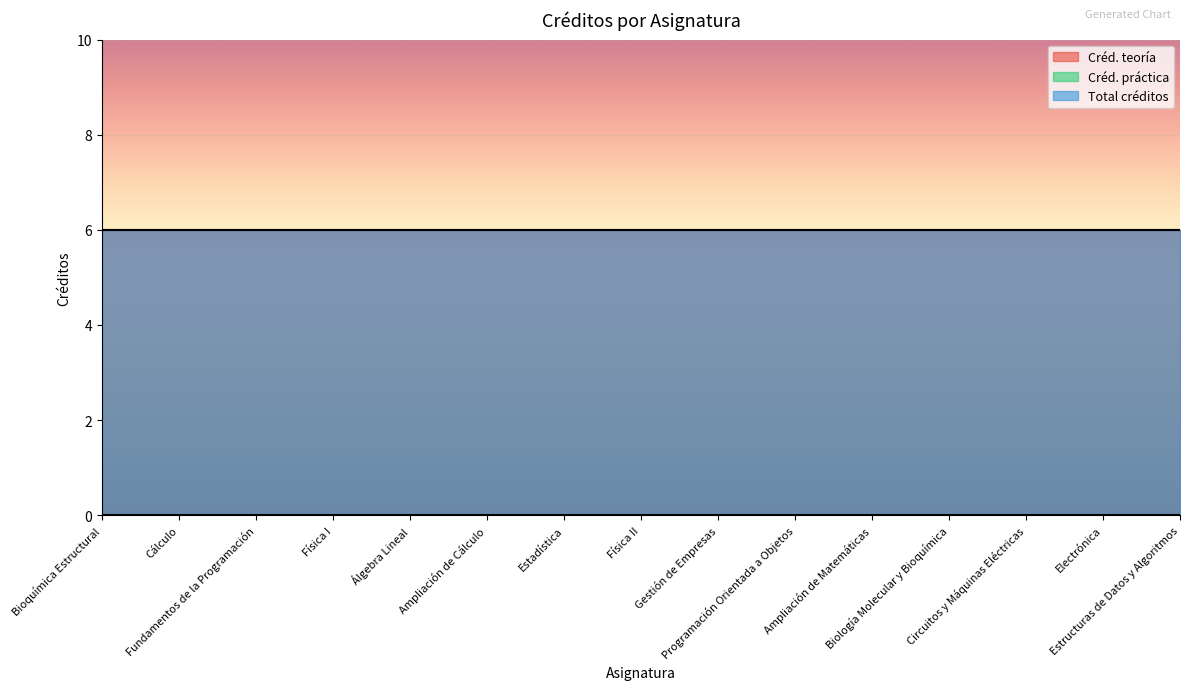

Reading left to right, extract all data points from this chart.

Créd. teoría: Bioquímica Estructural=6	Cálculo=6	Fundamentos de la Programación=6	Física I=6	Álgebra Lineal=6	Ampliación de Cálculo=6	Estadística=6	Física II=6	Gestión de Empresas=6	Programación Orientada a Objetos=6	Ampliación de Matemáticas=6	Biología Molecular y Bioquímica=6	Circuitos y Máquinas Eléctricas=6	Electrónica=6	Estructuras de Datos y Algoritmos=6
Créd. práctica: Bioquímica Estructural=0	Cálculo=0	Fundamentos de la Programación=0	Física I=0	Álgebra Lineal=0	Ampliación de Cálculo=0	Estadística=0	Física II=0	Gestión de Empresas=0	Programación Orientada a Objetos=0	Ampliación de Matemáticas=0	Biología Molecular y Bioquímica=0	Circuitos y Máquinas Eléctricas=0	Electrónica=0	Estructuras de Datos y Algoritmos=0
Total créditos: Bioquímica Estructural=6	Cálculo=6	Fundamentos de la Programación=6	Física I=6	Álgebra Lineal=6	Ampliación de Cálculo=6	Estadística=6	Física II=6	Gestión de Empresas=6	Programación Orientada a Objetos=6	Ampliación de Matemáticas=6	Biología Molecular y Bioquímica=6	Circuitos y Máquinas Eléctricas=6	Electrónica=6	Estructuras de Datos y Algoritmos=6